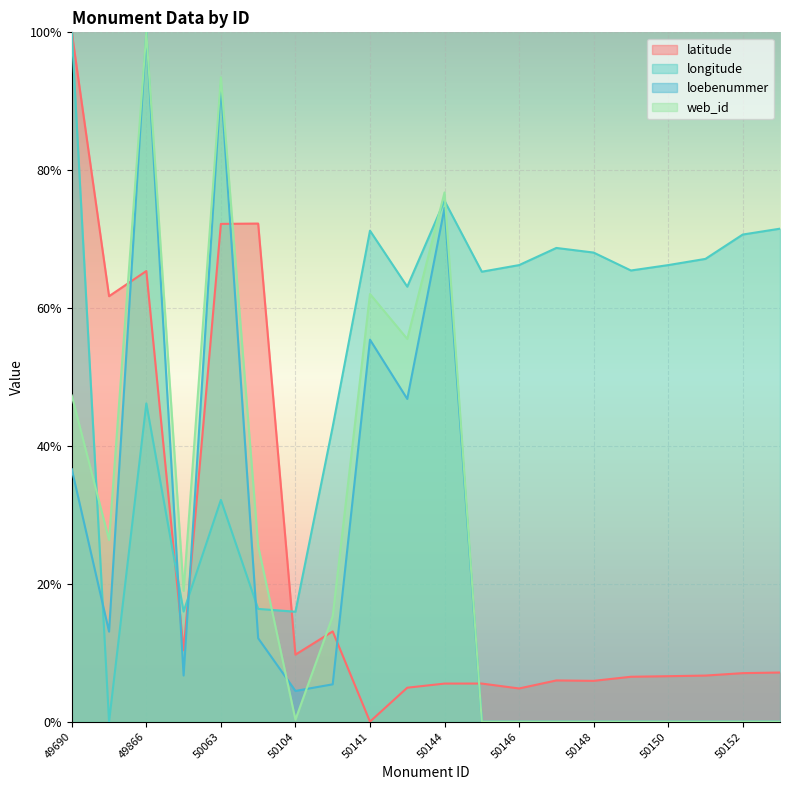

Is the value of latitude at 49690 greater than the value of web_id at 49865?

Yes